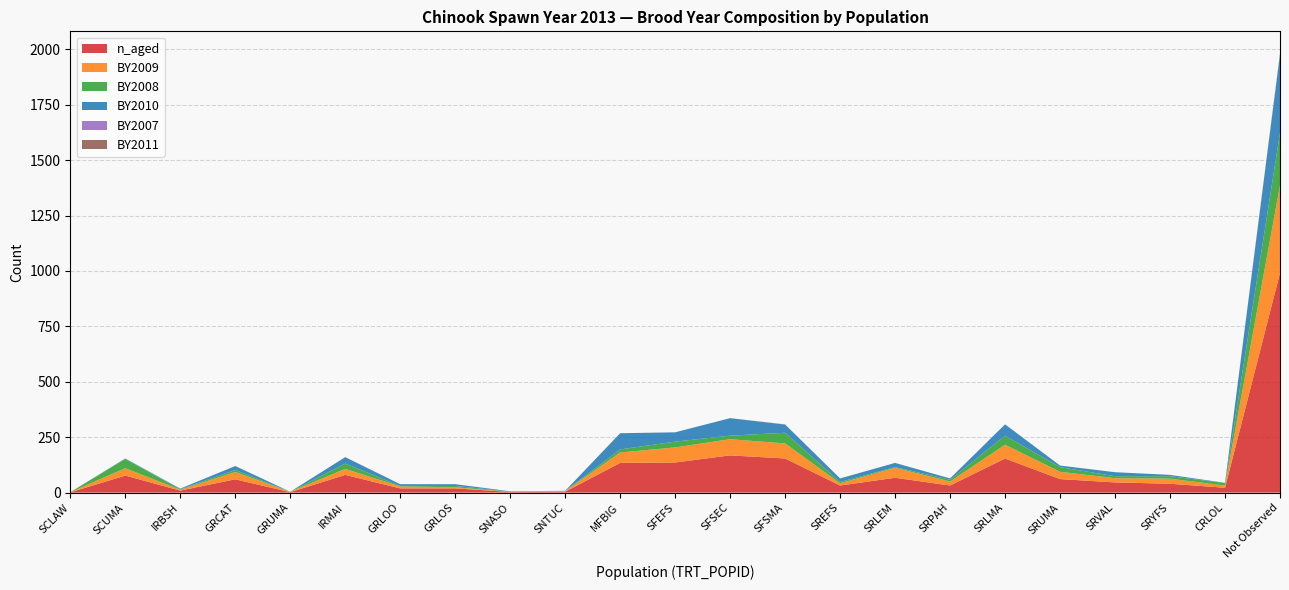

Reading left to right, what are all the values shown in this chart?

n_aged: SCLAW=1	SCUMA=77	IRBSH=9	GRCAT=60	GRUMA=2	IRMAI=80	GRLOO=19	GRLOS=19	SNASO=3	SNTUC=4	MFBIG=134	SFEFS=136	SFSEC=168	SFSMA=154	SREFS=32	SRLEM=67	SRPAH=32	SRLMA=154	SRUMA=61	SRVAL=46	SRYFS=40	CRLOL=22	Not Observed=991
BY2009: SCLAW=1	SCUMA=33	IRBSH=4	GRCAT=33	GRUMA=2	IRMAI=27	GRLOO=9	GRLOS=5	SNASO=1	SNTUC=3	MFBIG=47	SFEFS=68	SFSEC=73	SFSMA=68	SREFS=10	SRLEM=45	SRPAH=18	SRLMA=62	SRUMA=33	SRVAL=19	SRYFS=23	CRLOL=10	Not Observed=395
BY2008: SCLAW=0	SCUMA=42	IRBSH=2	GRCAT=9	GRUMA=0	IRMAI=24	GRLOO=2	GRLOS=6	SNASO=1	SNTUC=0	MFBIG=14	SFEFS=26	SFSEC=16	SFSMA=48	SREFS=6	SRLEM=3	SRPAH=8	SRLMA=41	SRUMA=21	SRVAL=9	SRYFS=11	CRLOL=11	Not Observed=237
BY2010: SCLAW=0	SCUMA=2	IRBSH=3	GRCAT=18	GRUMA=0	IRMAI=29	GRLOO=8	GRLOS=8	SNASO=1	SNTUC=1	MFBIG=73	SFEFS=42	SFSEC=79	SFSMA=37	SREFS=16	SRLEM=19	SRPAH=6	SRLMA=51	SRUMA=7	SRVAL=18	SRYFS=6	CRLOL=1	Not Observed=354
BY2007: SCLAW=0	SCUMA=0	IRBSH=0	GRCAT=0	GRUMA=0	IRMAI=0	GRLOO=0	GRLOS=0	SNASO=0	SNTUC=0	MFBIG=0	SFEFS=0	SFSEC=0	SFSMA=1	SREFS=0	SRLEM=0	SRPAH=0	SRLMA=0	SRUMA=0	SRVAL=0	SRYFS=0	CRLOL=0	Not Observed=2
BY2011: SCLAW=0	SCUMA=0	IRBSH=0	GRCAT=0	GRUMA=0	IRMAI=0	GRLOO=0	GRLOS=0	SNASO=0	SNTUC=0	MFBIG=0	SFEFS=0	SFSEC=0	SFSMA=0	SREFS=0	SRLEM=0	SRPAH=0	SRLMA=0	SRUMA=0	SRVAL=0	SRYFS=0	CRLOL=0	Not Observed=3